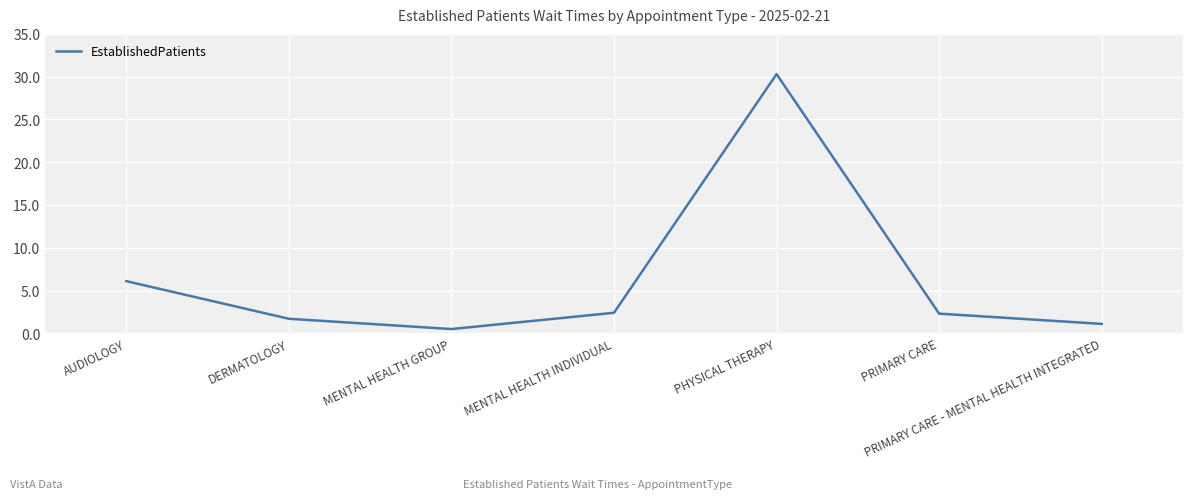

What is the maximum value shown in the chart?

30.3